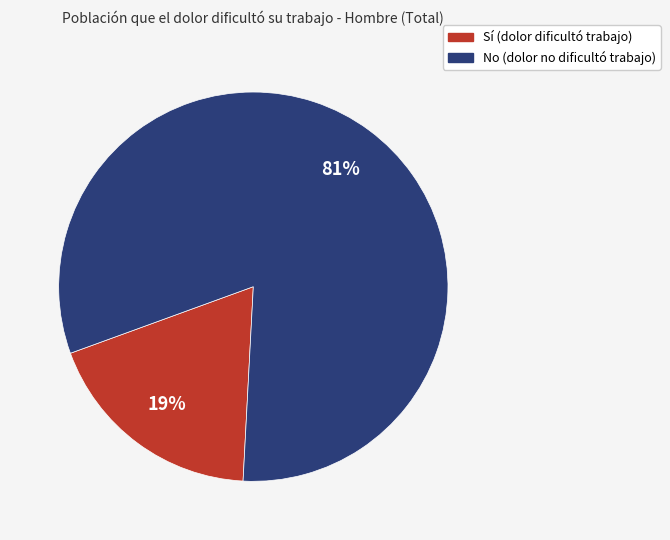

To the nearest percent, what is the average slice percentage?

50%